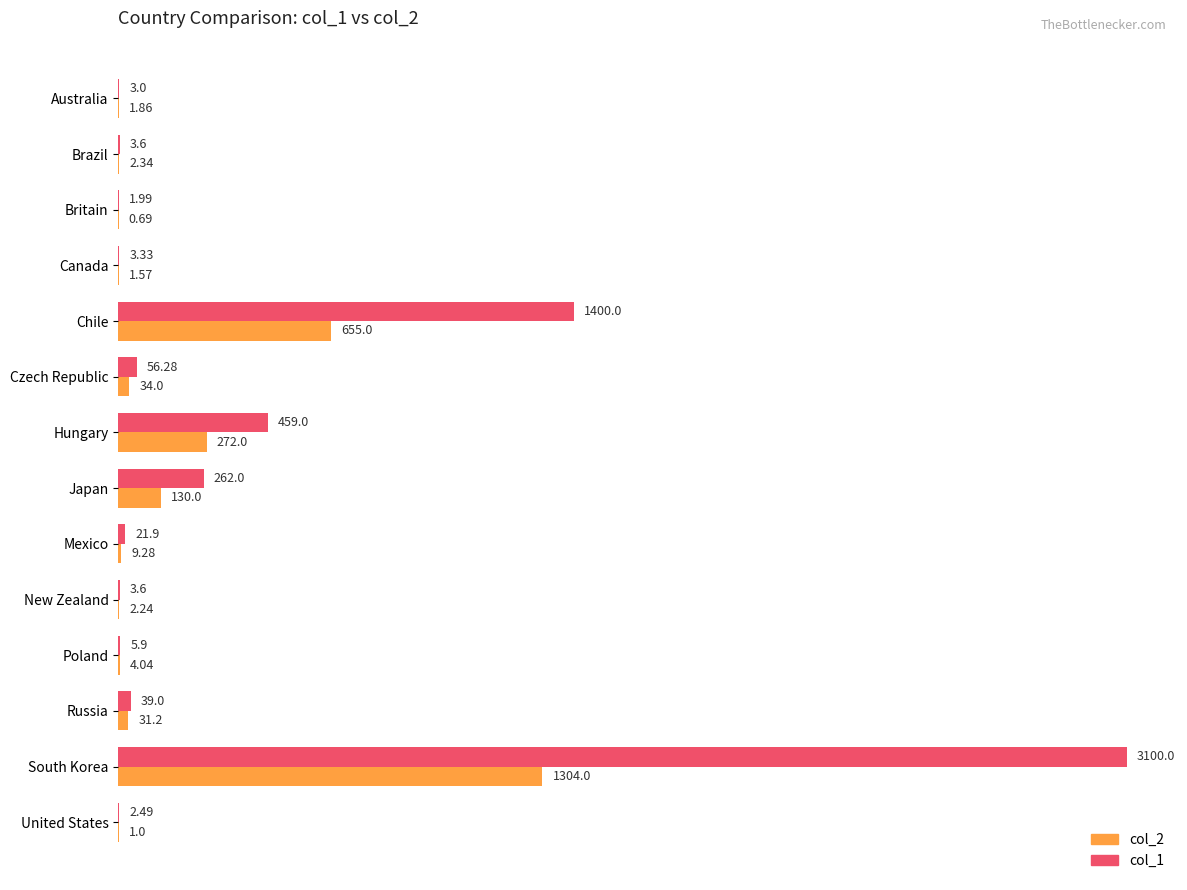

How many distinct data groups are displayed?

2